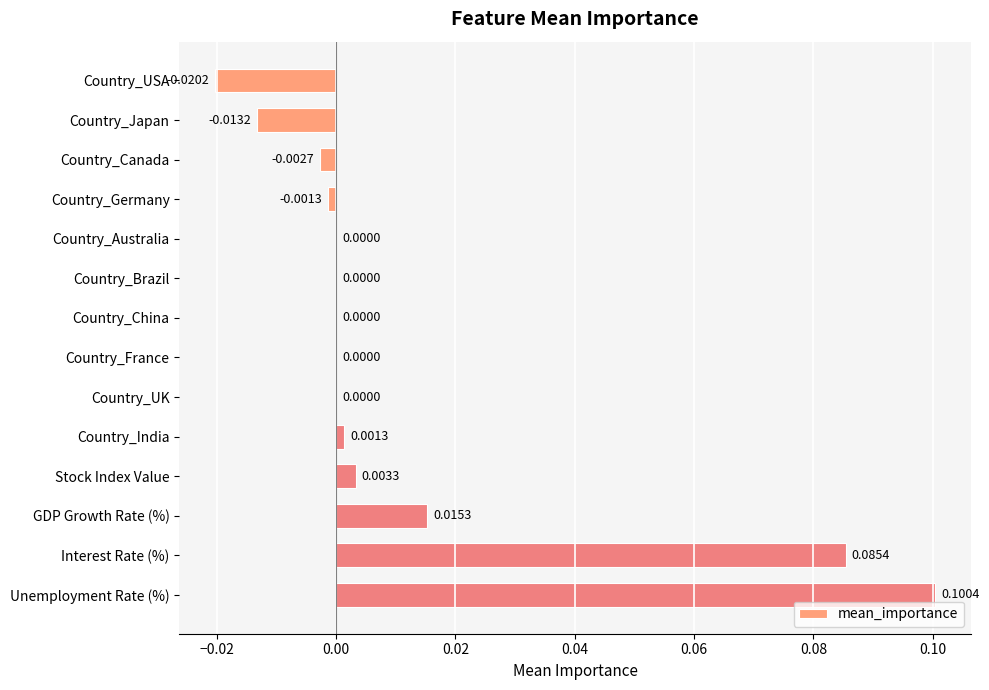

Between Country_Japan and Country_Brazil, which is larger?

Country_Brazil